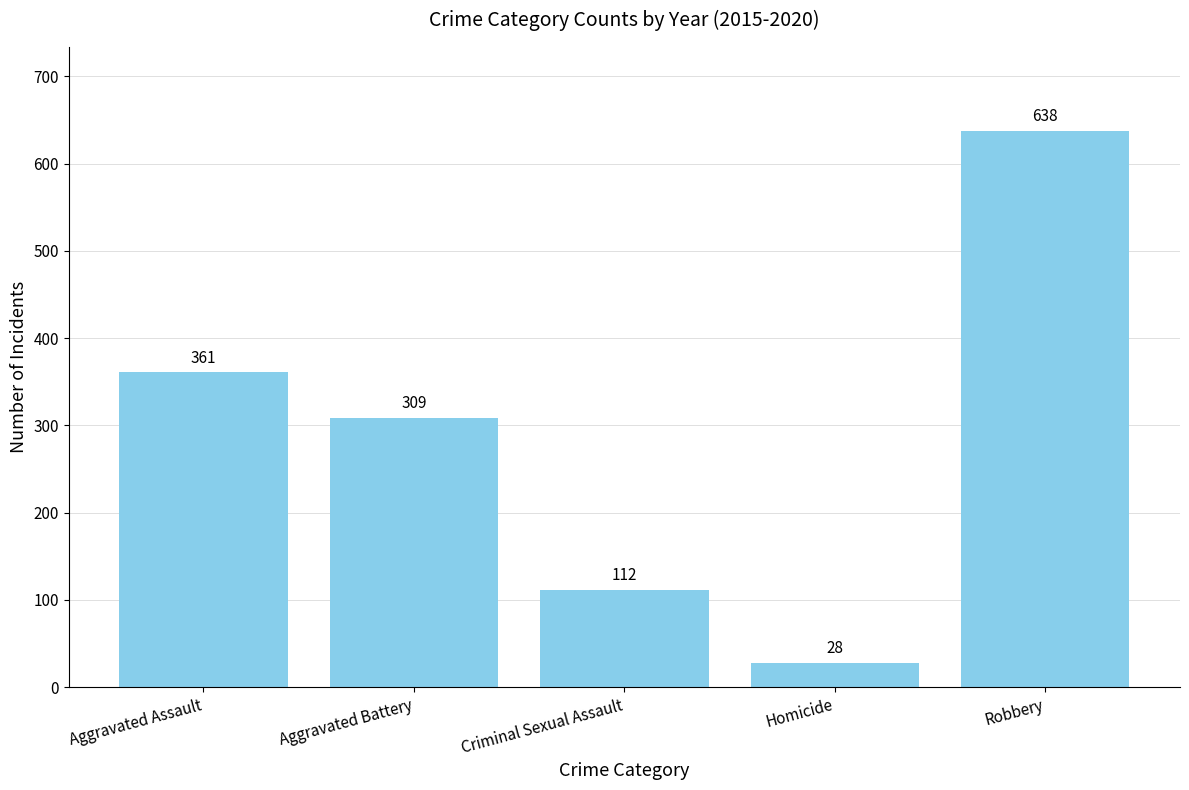

Reading right to left, list all the values displayed in this chart.

638	28	112	309	361